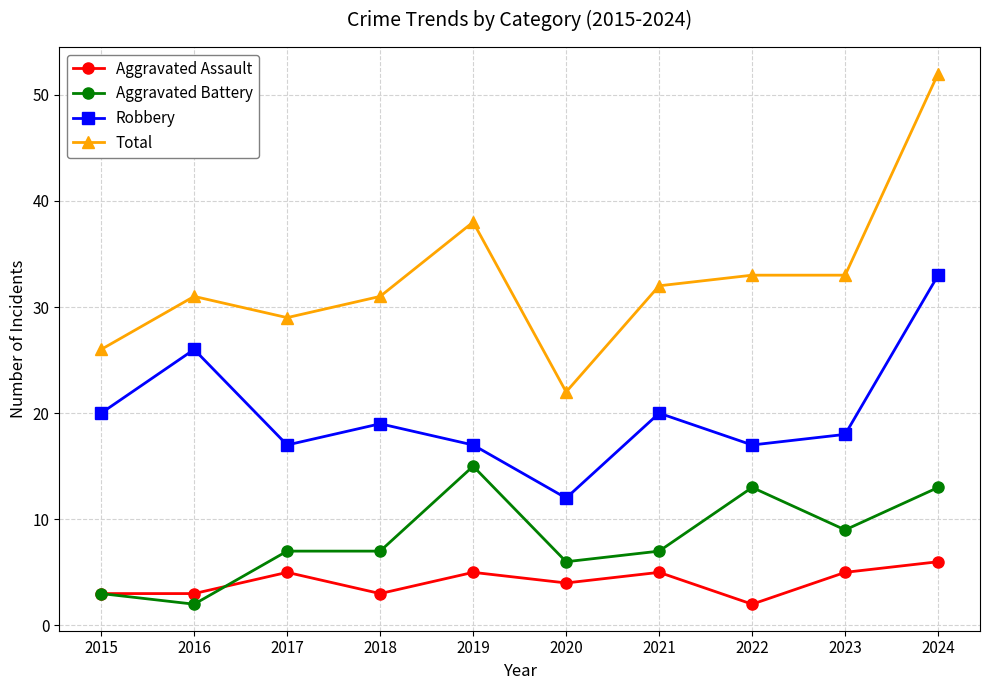

Is the value of Robbery at 2021 greater than the value of Total at 2016?

No